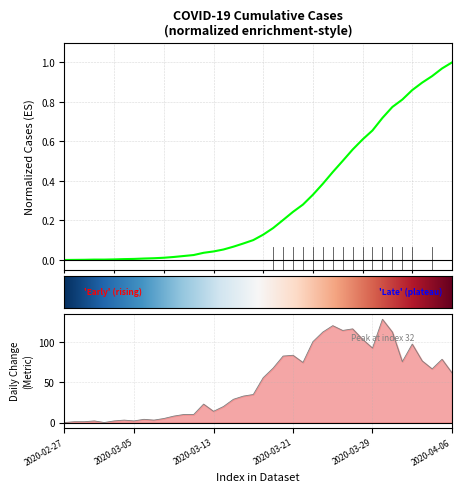

Reading left to right, transcribe all the data shown in this chart.

0.0	0.0	0.0	0.0	0.0	0.0	0.0	0.0	0.0	0.0	0.0	0.0	0.0	0.0	0.0	0.0	0.1	0.1	0.1	0.1	0.1	0.2	0.2	0.2	0.3	0.3	0.4	0.4	0.5	0.6	0.6	0.7	0.7	0.8	0.8	0.9	0.9	0.9	1.0	1.0